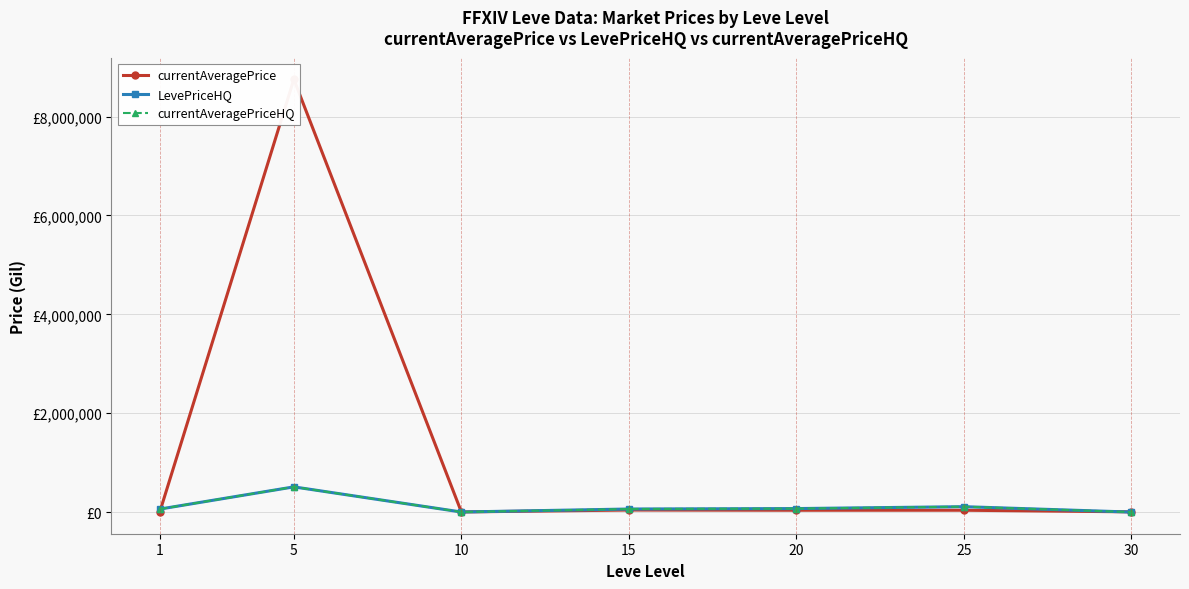

What is the average value of the currentAveragePrice series?

1269051.8